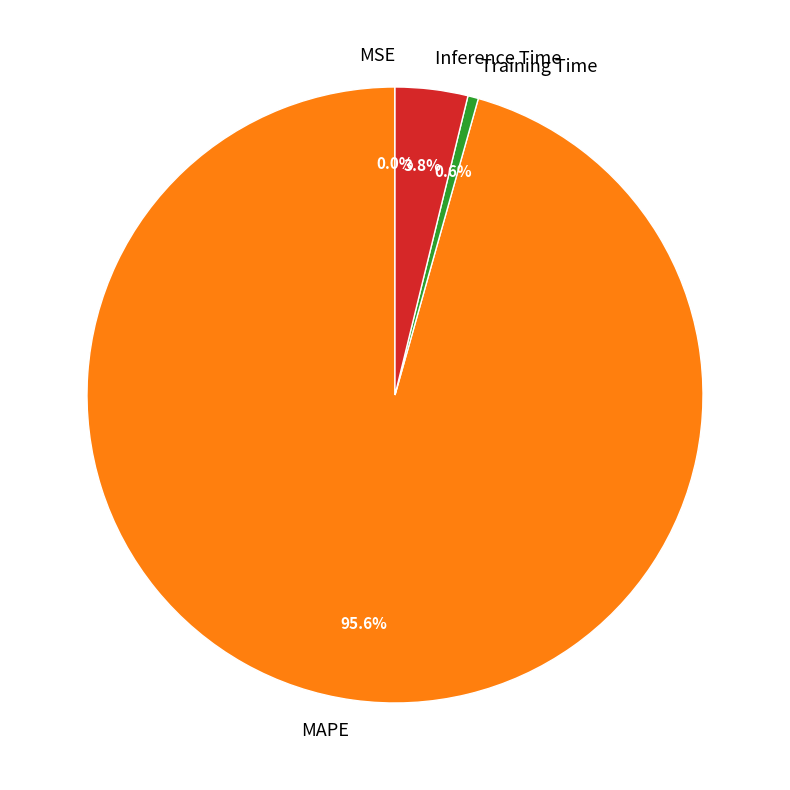

Which has a higher value, Inference Time or Training Time?

Inference Time